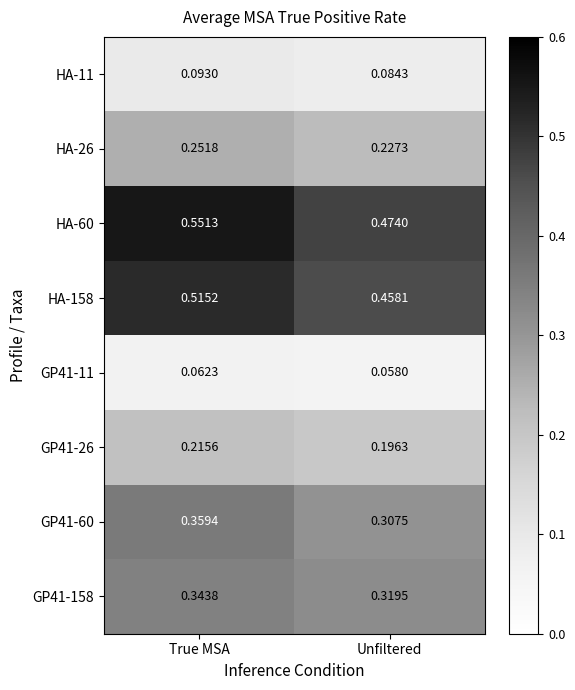

At how many categories does at least one series exceed 0?

2